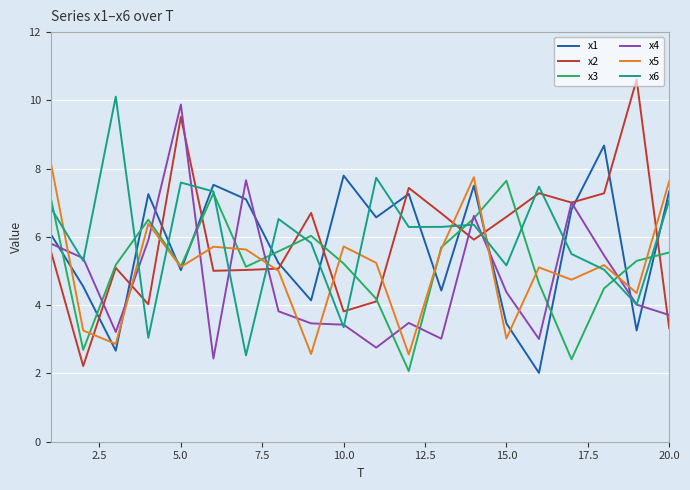

In x4, how many points are higher than both neighbors (excluding endpoints)?

5